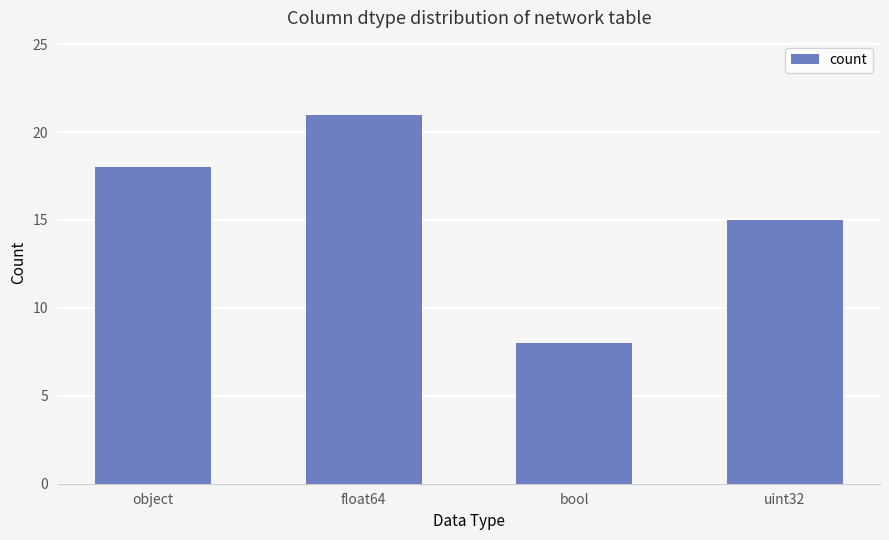

Between float64 and uint32, which is larger?

float64